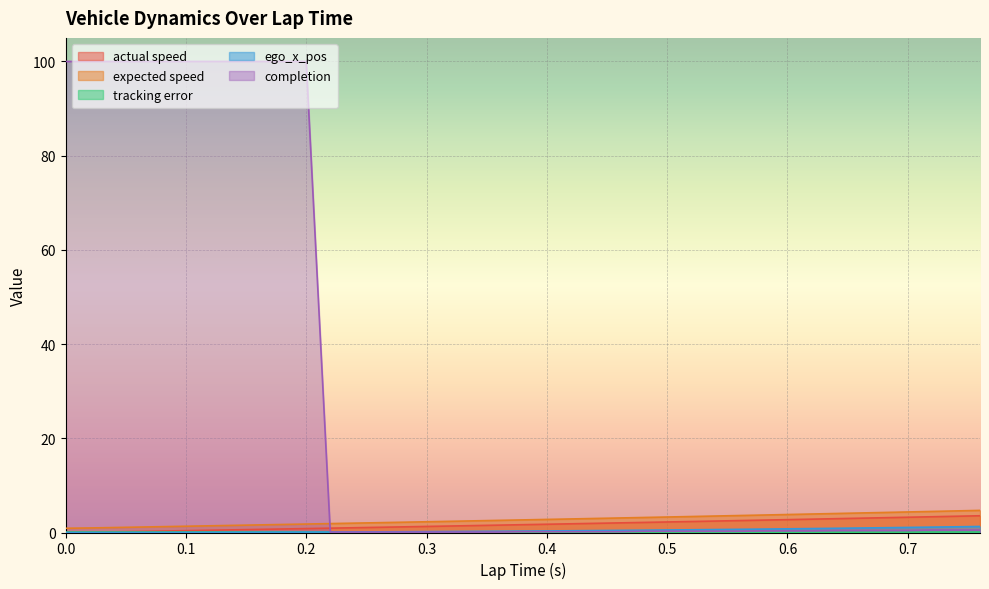

List the labels in order of actual speed value, largest first.

0.76, 0.74, 0.72, 0.7, 0.68, 0.66, 0.64, 0.62, 0.6, 0.58, 0.56, 0.54, 0.52, 0.5, 0.48, 0.46, 0.44, 0.42, 0.4, 0.38, 0.36, 0.34, 0.32, 0.3, 0.28, 0.26, 0.24, 0.22, 0.2, 0.18, 0.16, 0.14, 0.12, 0.1, 0.08, 0.06, 0.04, 0.02, 0.0